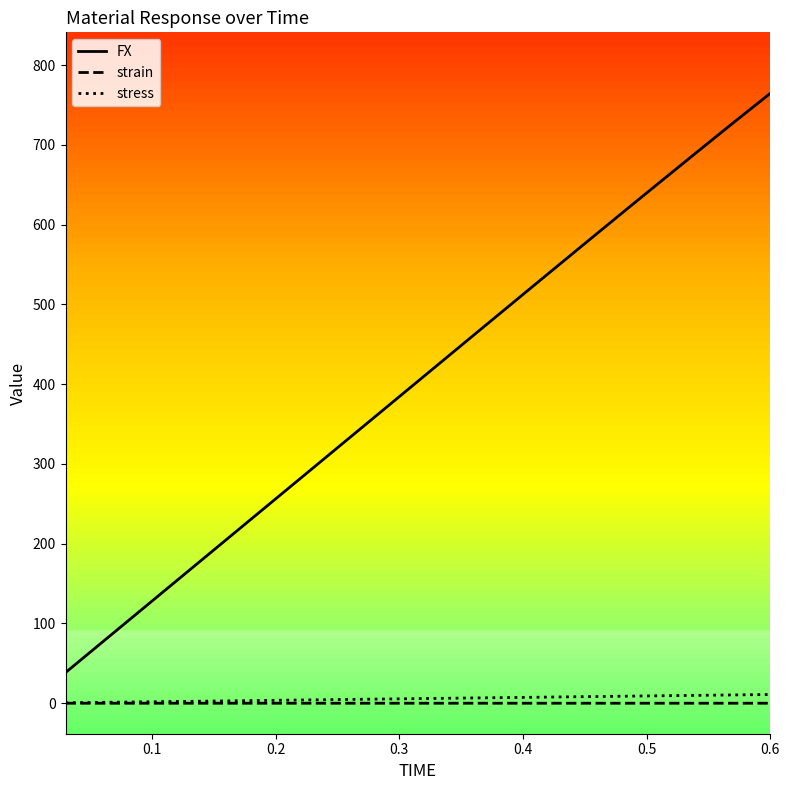

Which series has the largest total across all categories?

FX